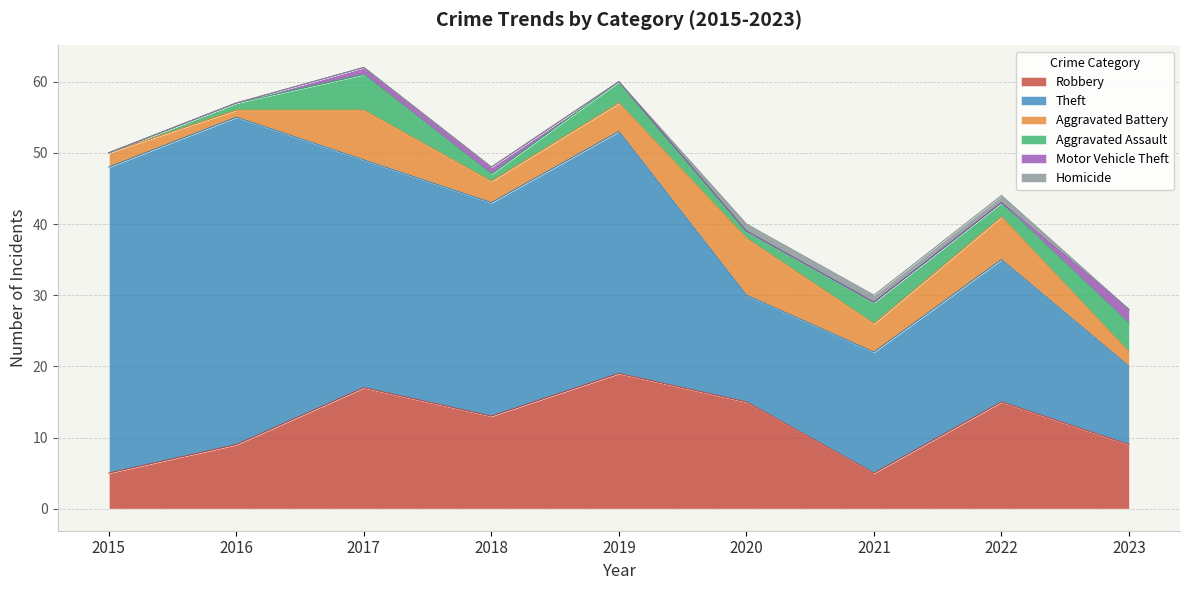

List the series in order of their peak value, lowest first.

Homicide, Motor Vehicle Theft, Aggravated Assault, Aggravated Battery, Robbery, Theft